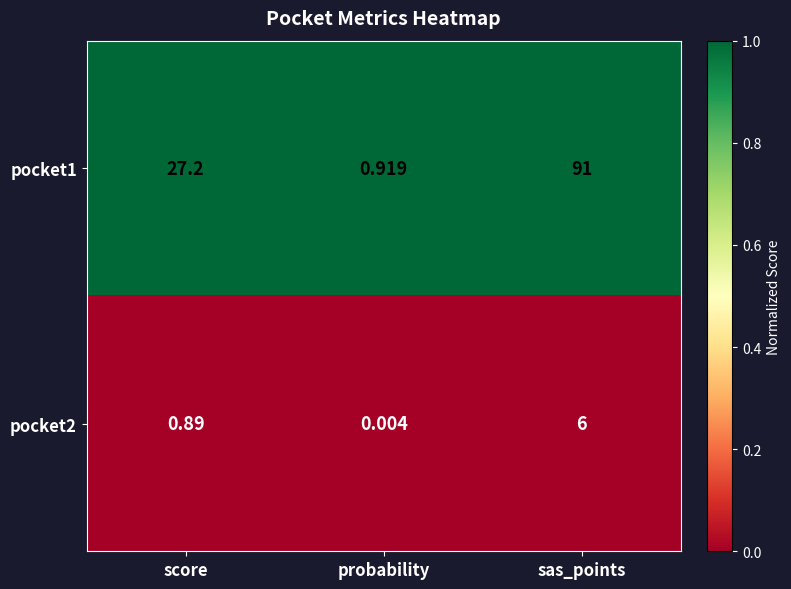

At which label does pocket1 reach its peak?

sas_points